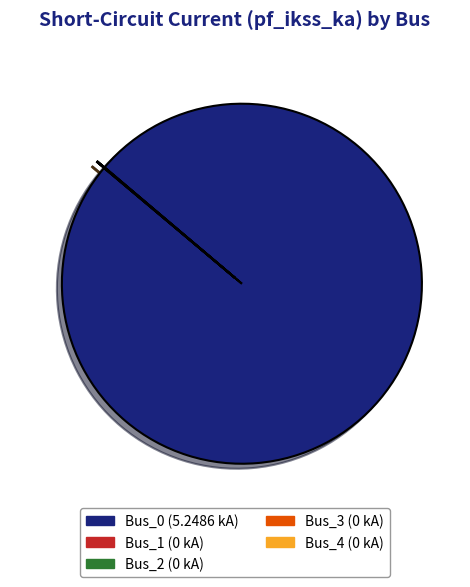

Which category accounts for the majority?

Bus_0